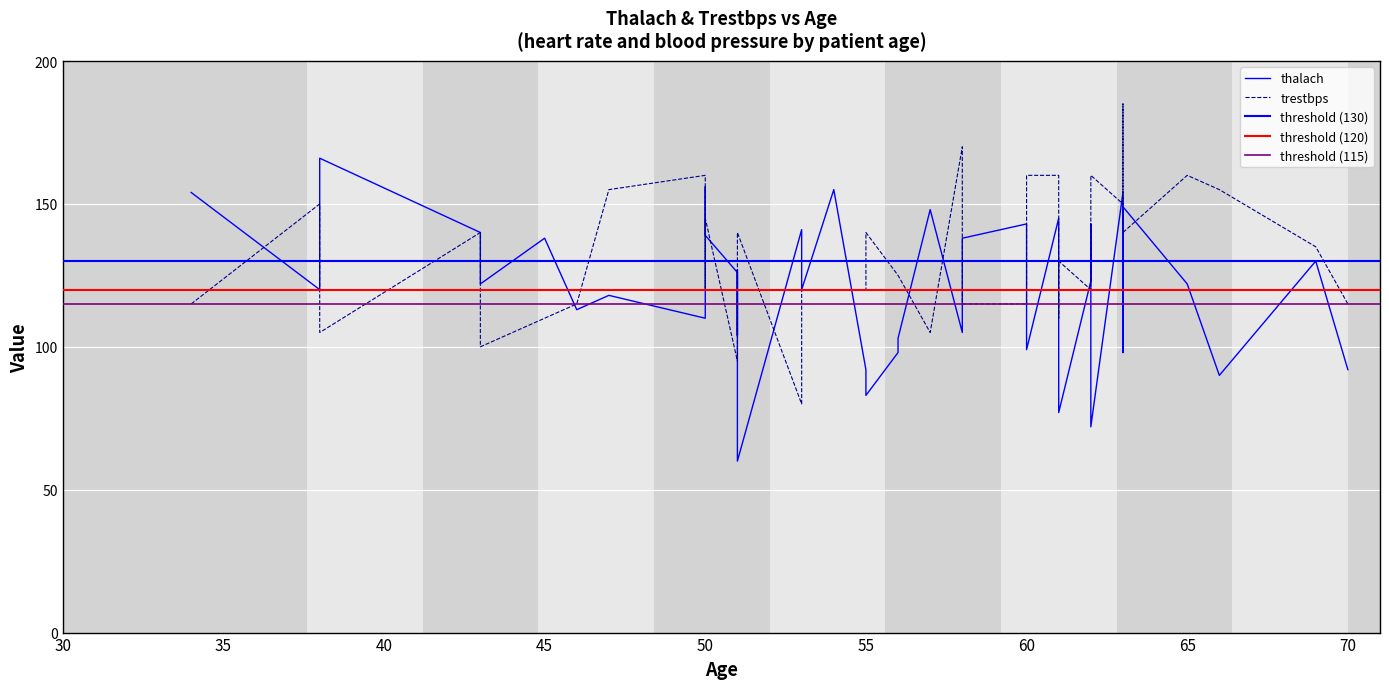

How many times do thalach and trestbps cross each other?

16